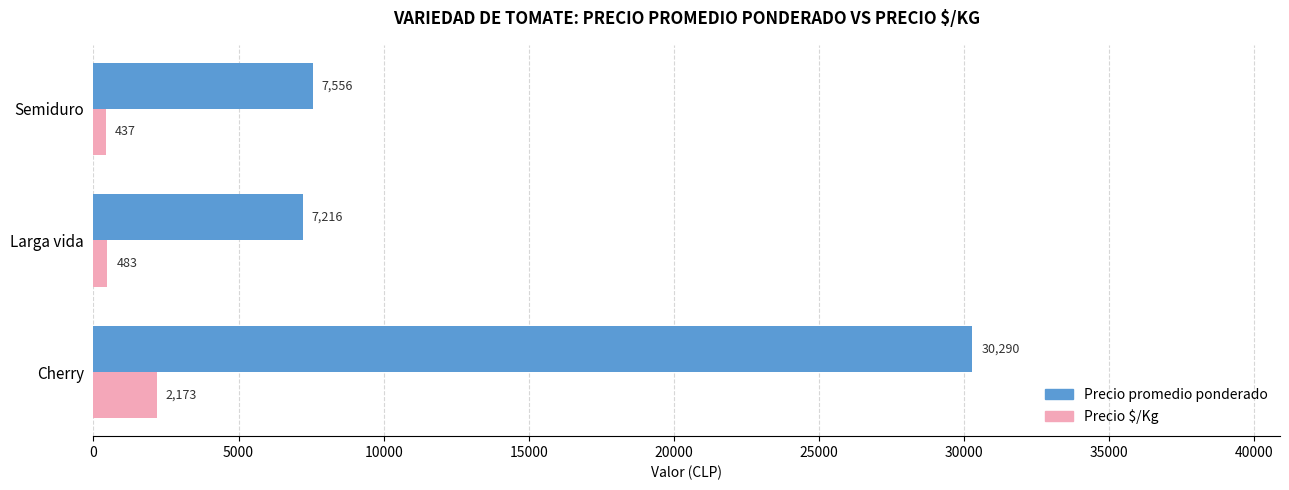

What is the average value of the Precio promedio ponderado series?

15021